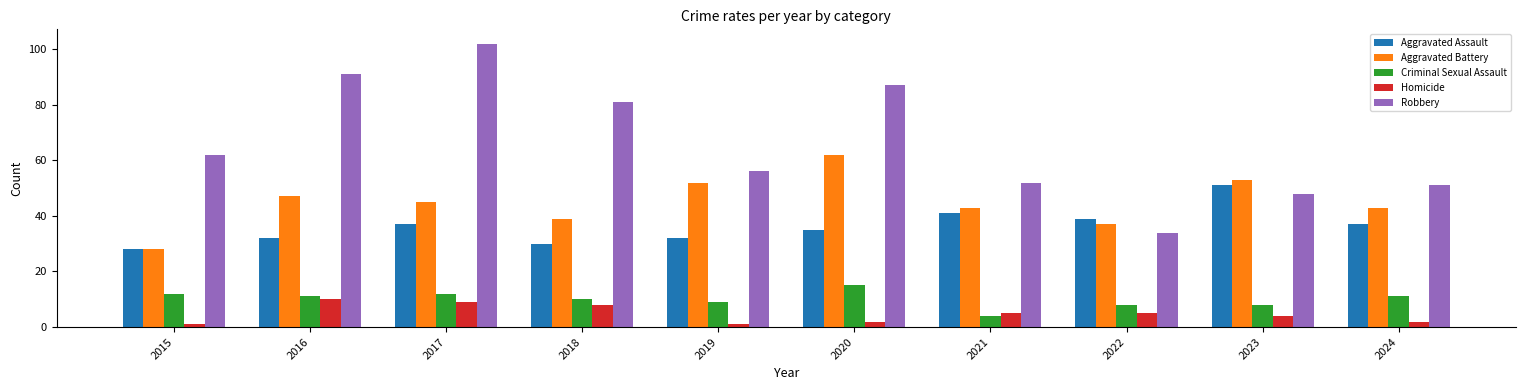

How many data points does each series have?

10